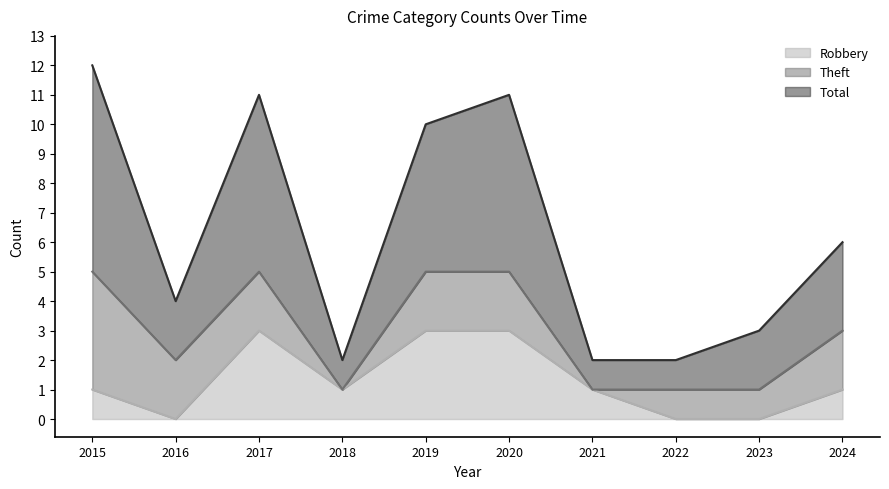

The Robbery series shows 3 at 2020. True or false?

True